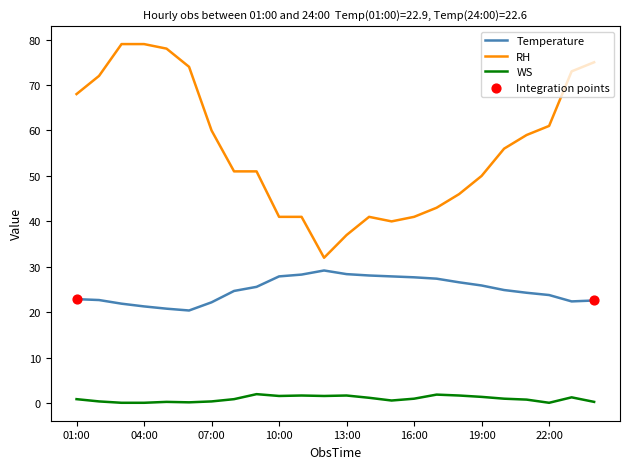

Which series has the largest range (max minus min)?

RH